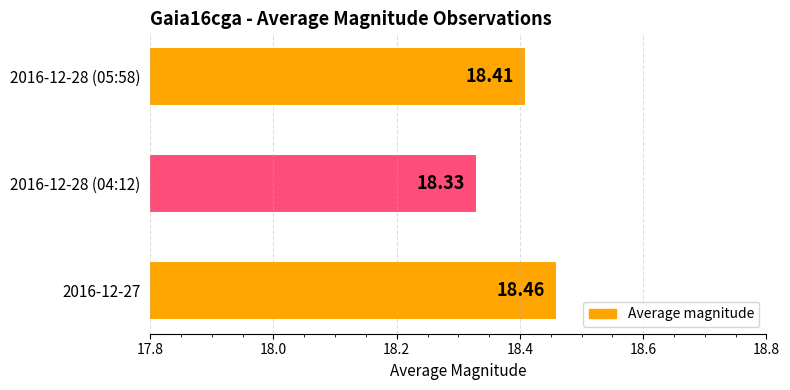

Where is the data nearest to the value 18?

2016-12-28 (04:12)